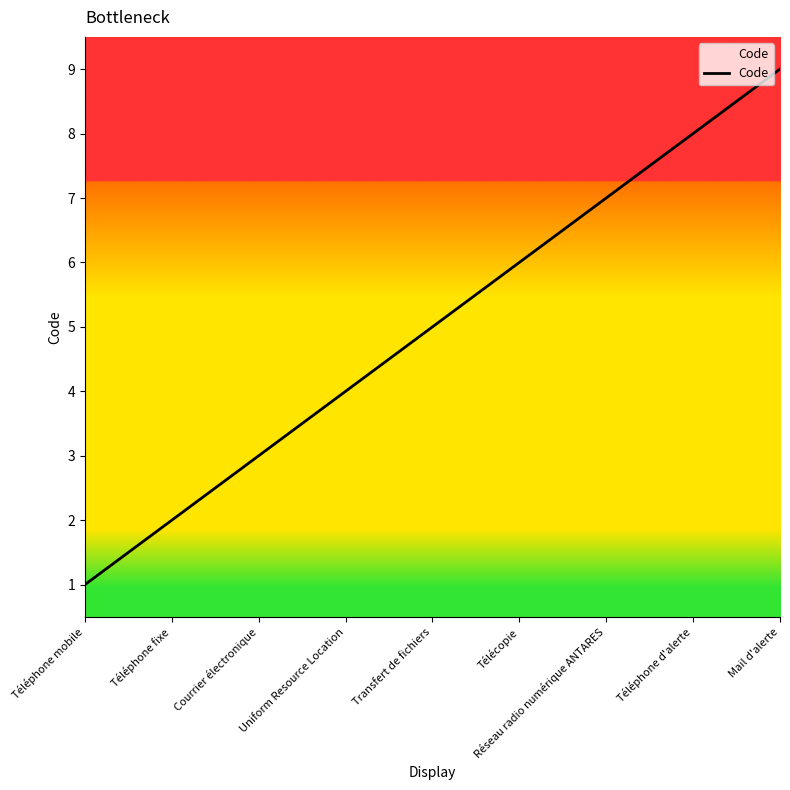

Reading left to right, extract all data points from this chart.

Téléphone mobile=1	Téléphone fixe=2	Courrier électronique=3	Uniform Resource Location=4	Transfert de fichiers=5	Télécopie=6	Réseau radio numérique ANTARES=7	Téléphone d'alerte=8	Mail d'alerte=9